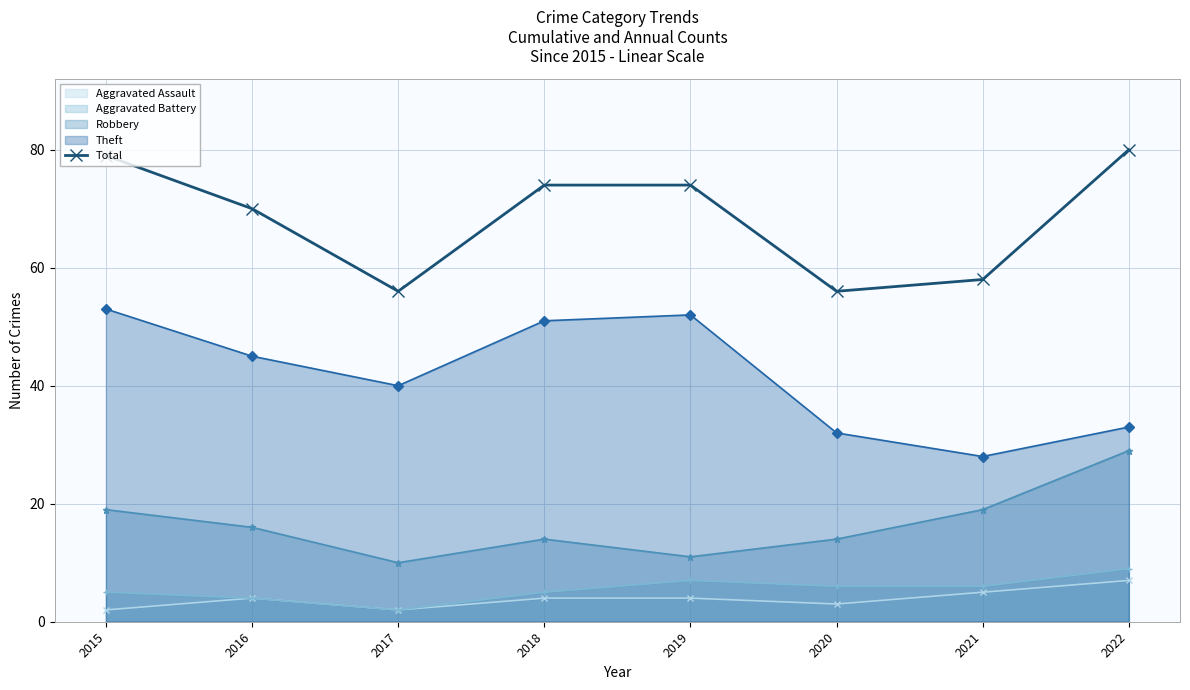

What is the maximum value shown in the chart?

80